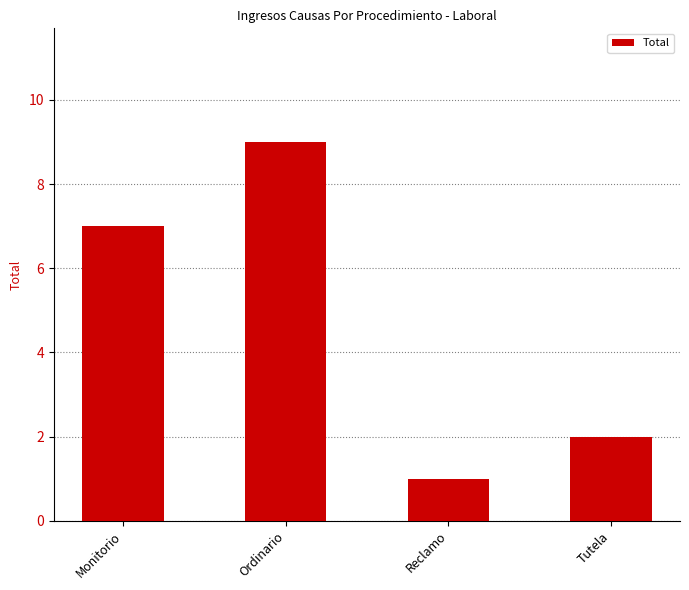

How many data points does each series have?

4